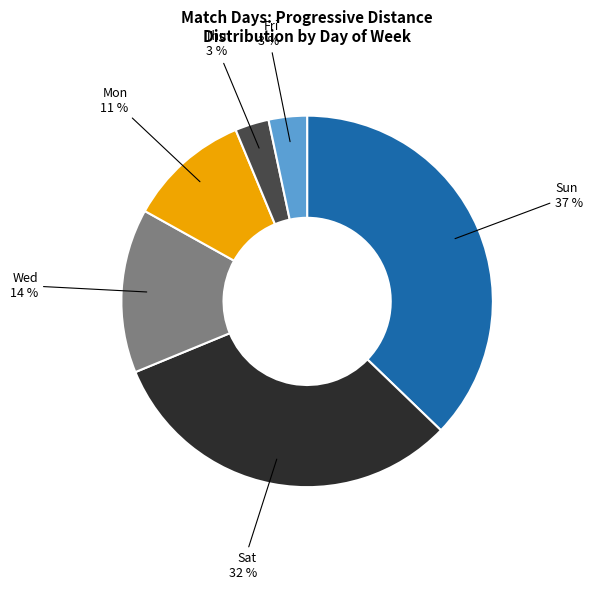

To the nearest percent, what is the average slice percentage?

17%